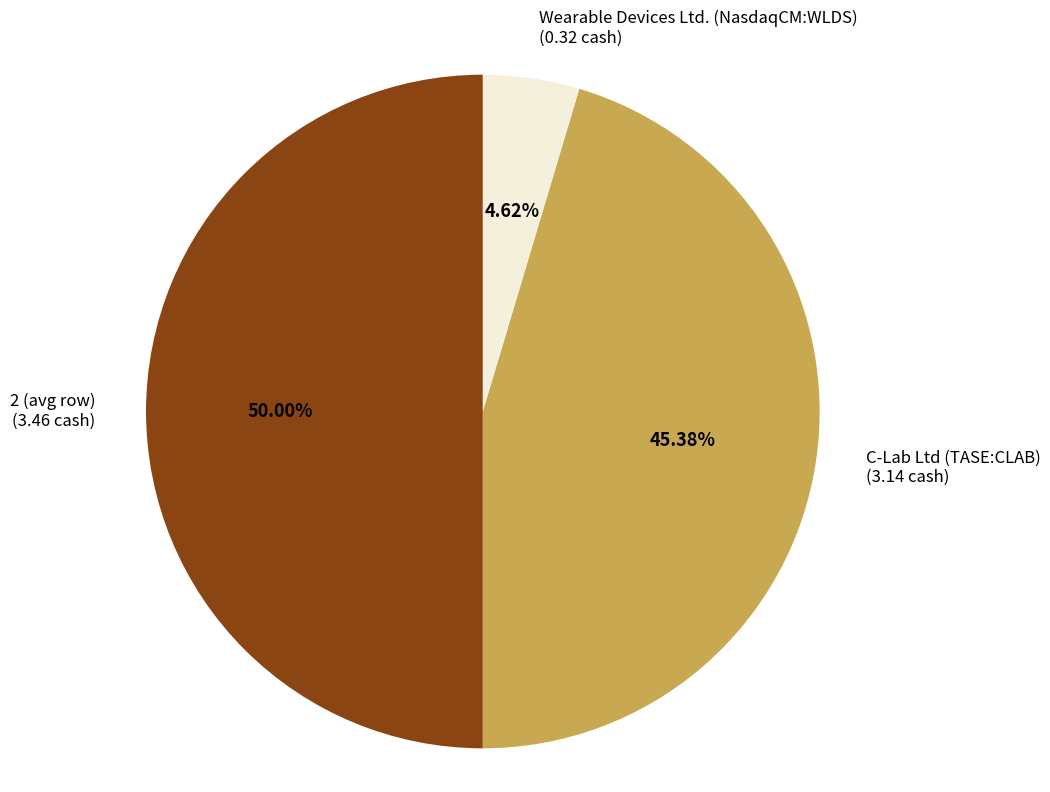

To the nearest percent, what is the difference between the largest and smallest slice percentages?

45%